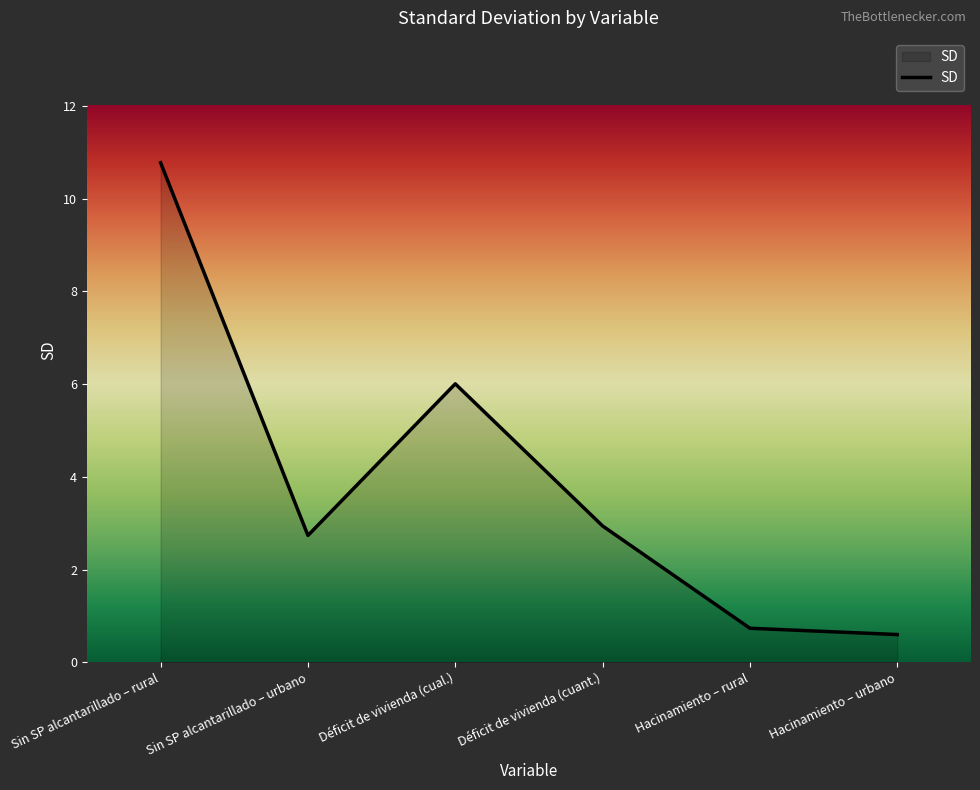

What position from the right is Sin SP alcantarillado – rural?

6